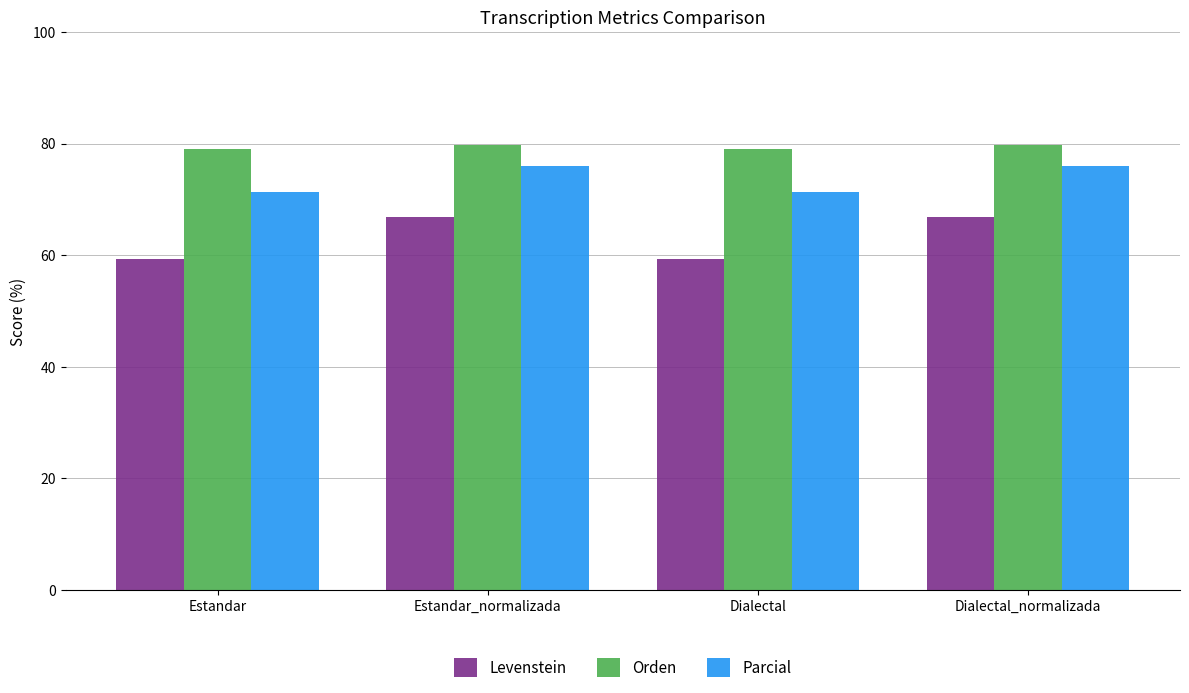

What is the sum of all Levenstein values?

252.3